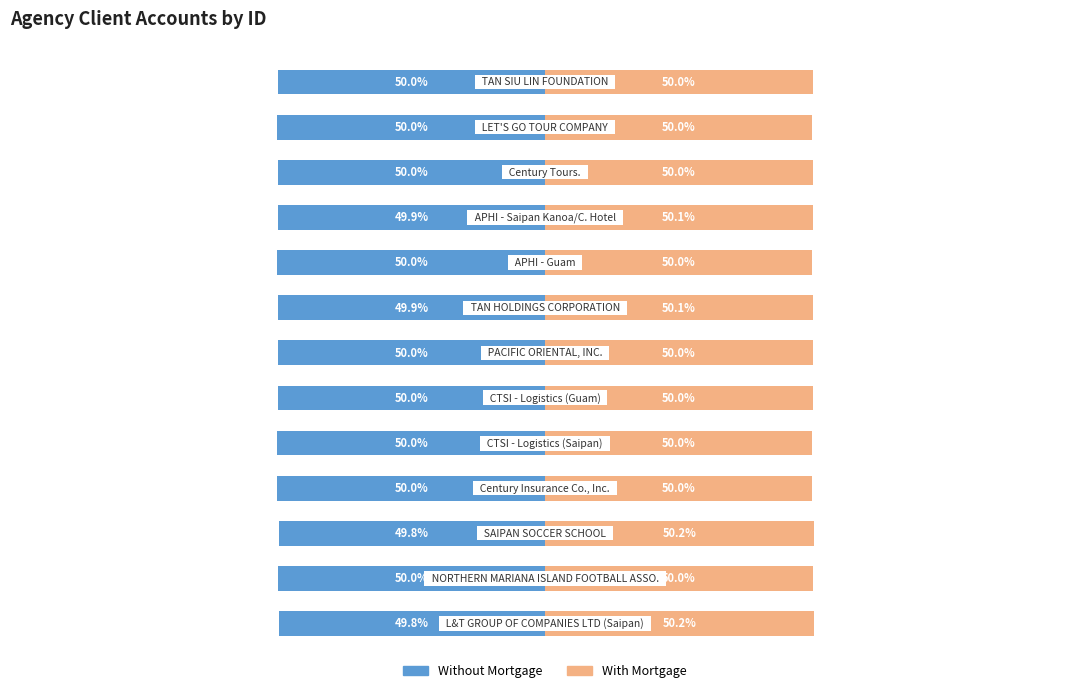

The value of With Mortgage at 5 is 50.0. True or false?

True